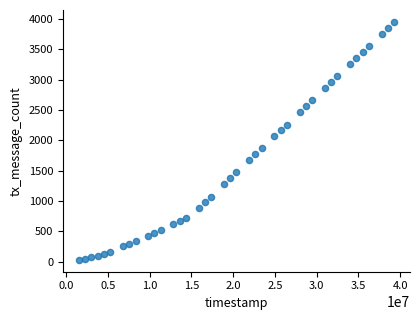

What Y value in the scatter plot is closest to 1992?

2069